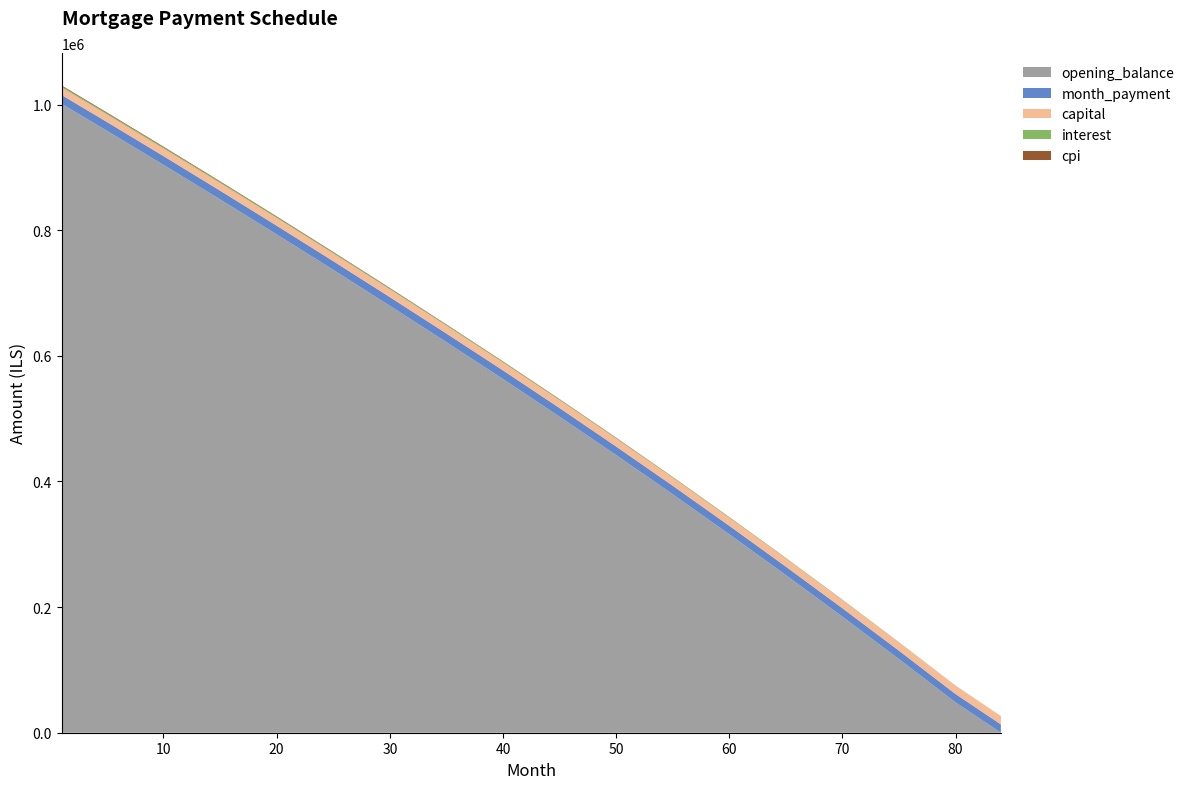

Reading left to right, extract all data points from this chart.

opening_balance: 1=1001250.0	5=958348.2	10=904080.8	15=849095.8	20=793386.2	25=736945.2	30=679765.7	35=621840.8	40=563163.4	45=503247.2	50=442082.8	55=379659.3	60=315965.5	65=250990.0	70=184721.9	75=117150.4	80=48265.1	84=0.0
month_payment: 1=14005.6	5=13975.9	10=13937.9	15=13898.9	20=13858.8	25=13817.7	30=13775.6	35=13732.3	40=13688.0	45=13643.6	50=13598.0	55=13551.4	60=13503.6	65=13454.7	70=13404.6	75=13353.4	80=13301.0	84=13262.0
capital: 1=11919.6	5=11979.4	10=12054.4	15=12129.9	20=12205.9	25=12282.4	30=12359.4	35=12436.8	40=12514.7	45=12593.1	50=12672.0	55=12751.4	60=12831.3	65=12911.7	70=12992.5	75=13073.9	80=13155.8	84=13220.0
interest: 1=2085.9	5=1996.6	10=1883.5	15=1768.9	20=1652.9	25=1535.3	30=1416.2	35=1295.5	40=1173.3	45=1049.4	50=924.0	55=798.0	60=671.3	65=544.0	70=416.1	75=287.5	80=158.3	84=42.0
cpi: 1=1236.7	5=1183.0	10=1115.0	15=1046.2	20=976.5	25=905.8	30=834.3	35=761.8	40=688.3	45=613.9	50=538.6	55=462.2	60=384.9	65=306.6	70=227.3	75=147.0	80=65.6	84=0.0